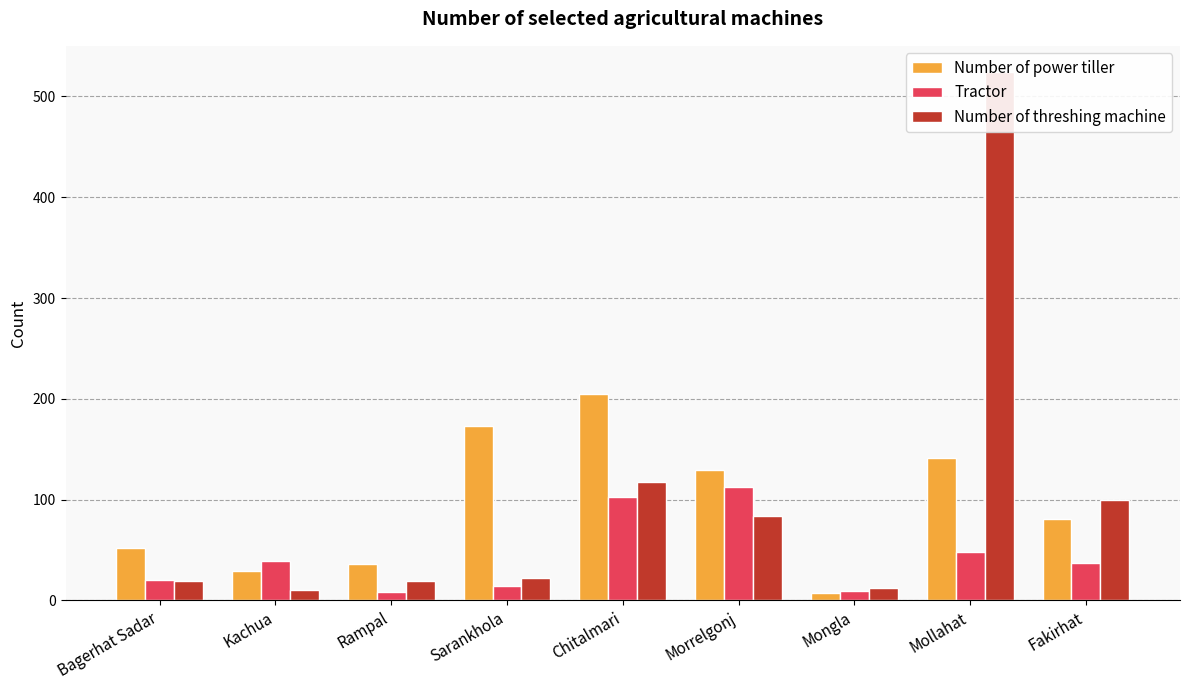

What value does the Number of power tiller series have at Morrelgonj?

129